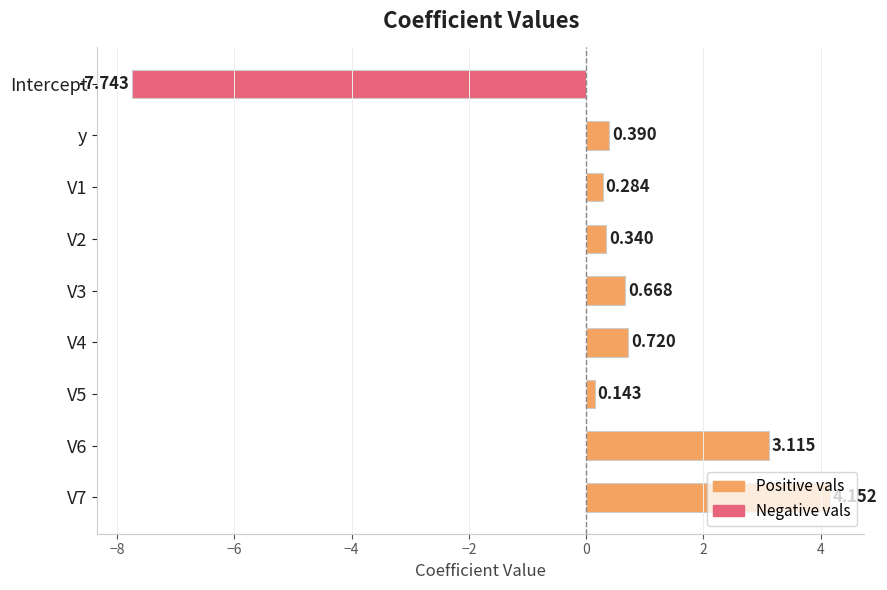

Which label corresponds to the smallest value in the chart?

Intercept